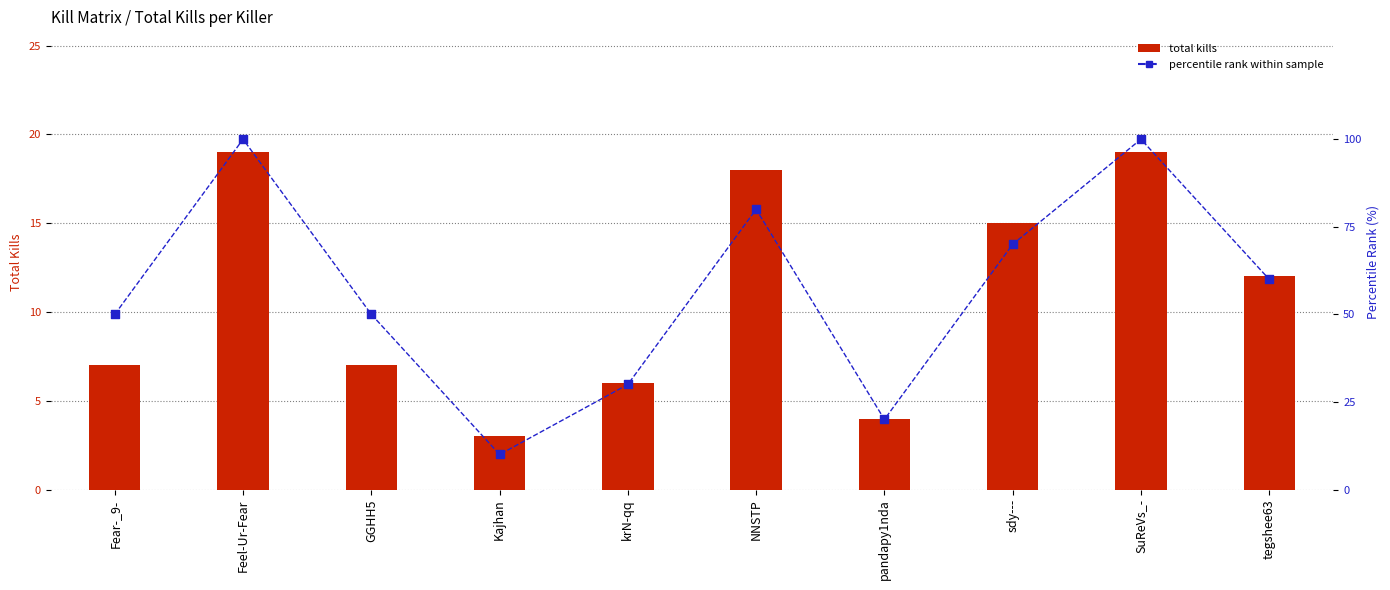

What is the total value across all series at krN-qq?

36